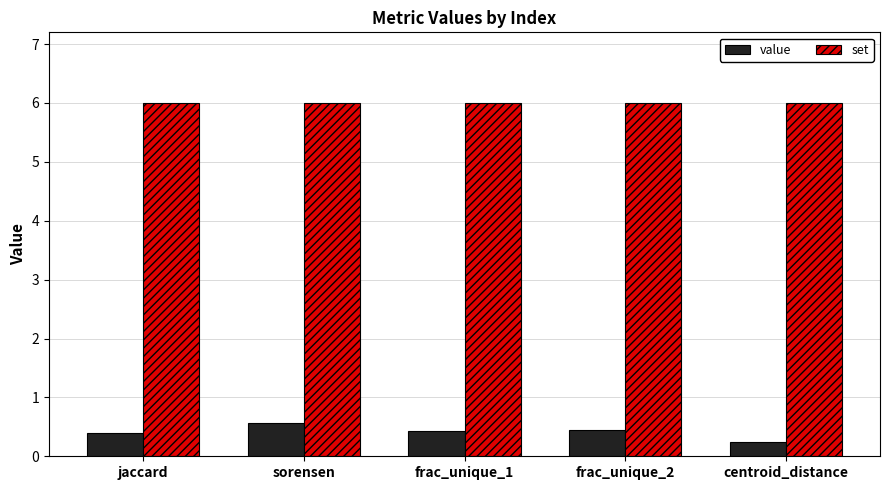

Which category has the lowest value in the value series?

centroid_distance